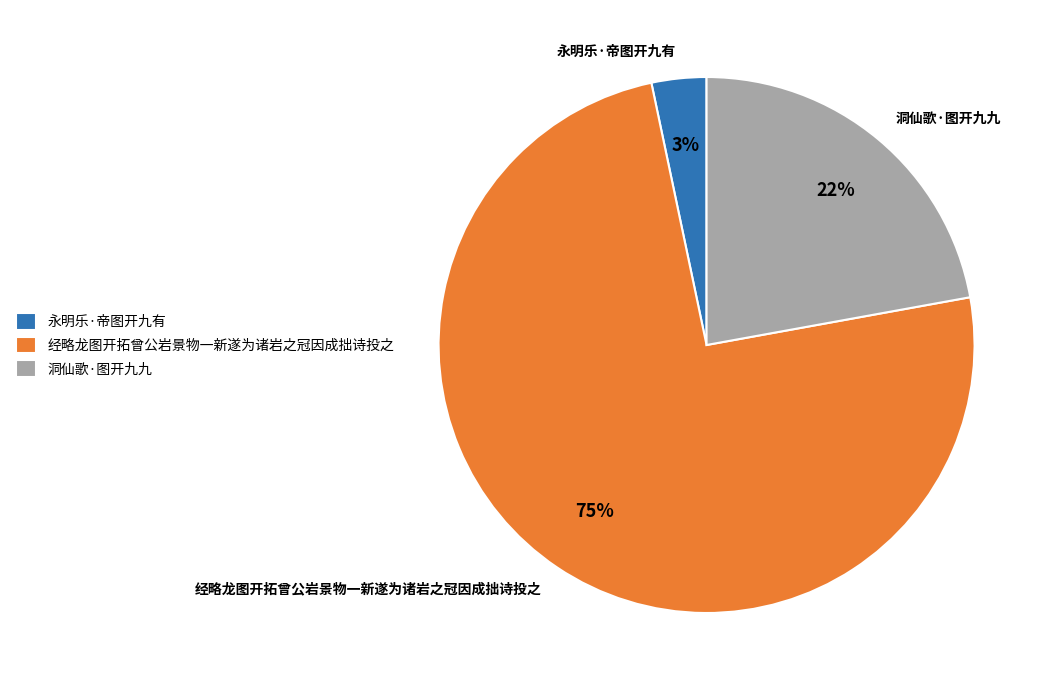

Which has a higher value, 永明乐·帝图开九有 or 洞仙歌·图开九九?

洞仙歌·图开九九